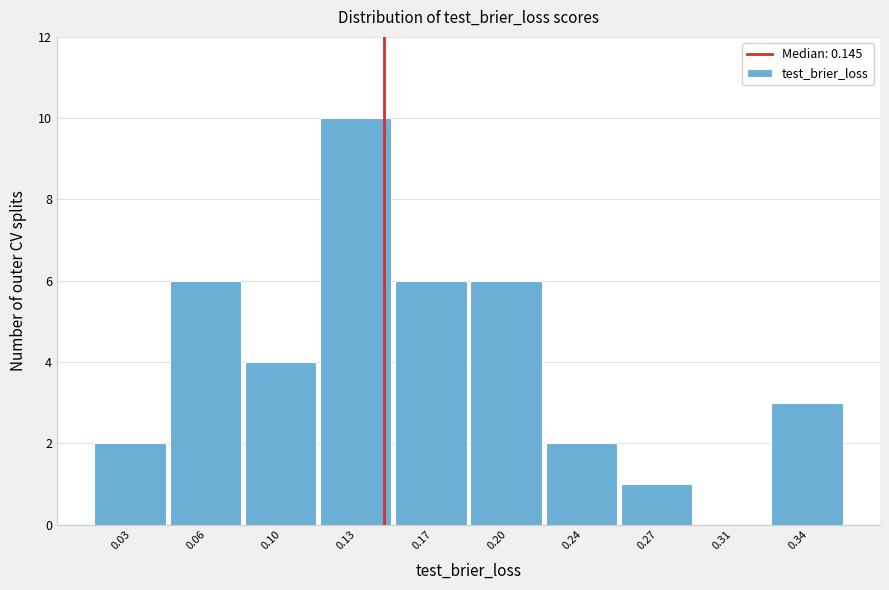

Reading left to right, transcribe all the data shown in this chart.

0.03=2	0.06=6	0.10=4	0.13=10	0.17=6	0.20=6	0.24=2	0.27=1	0.31=0	0.34=3